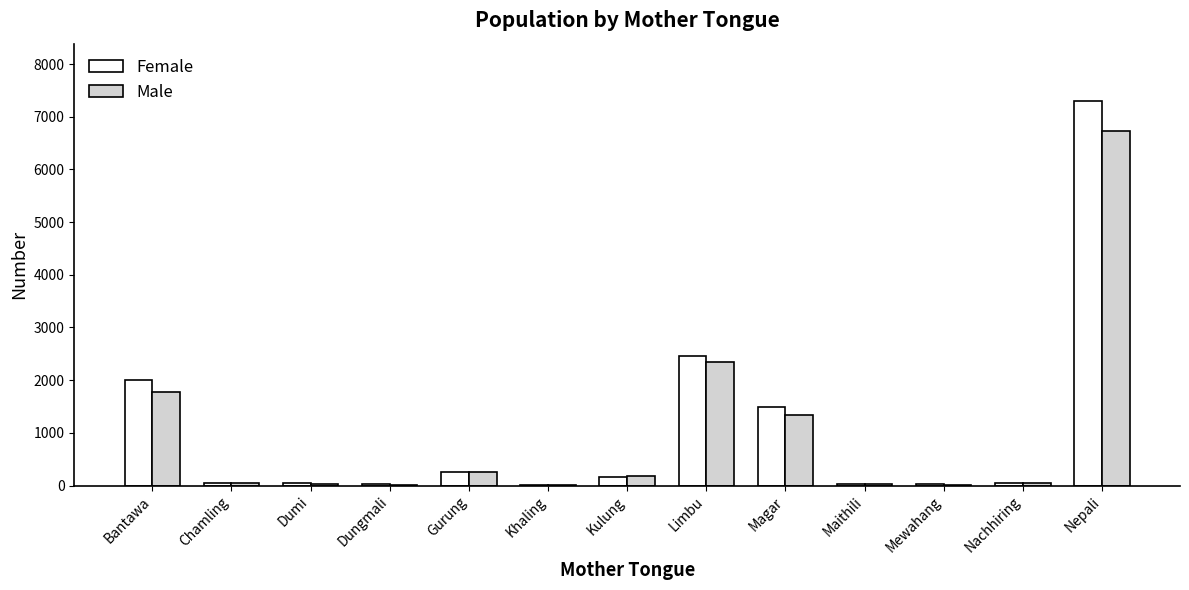

At which label is Female closest to 3655?

Limbu